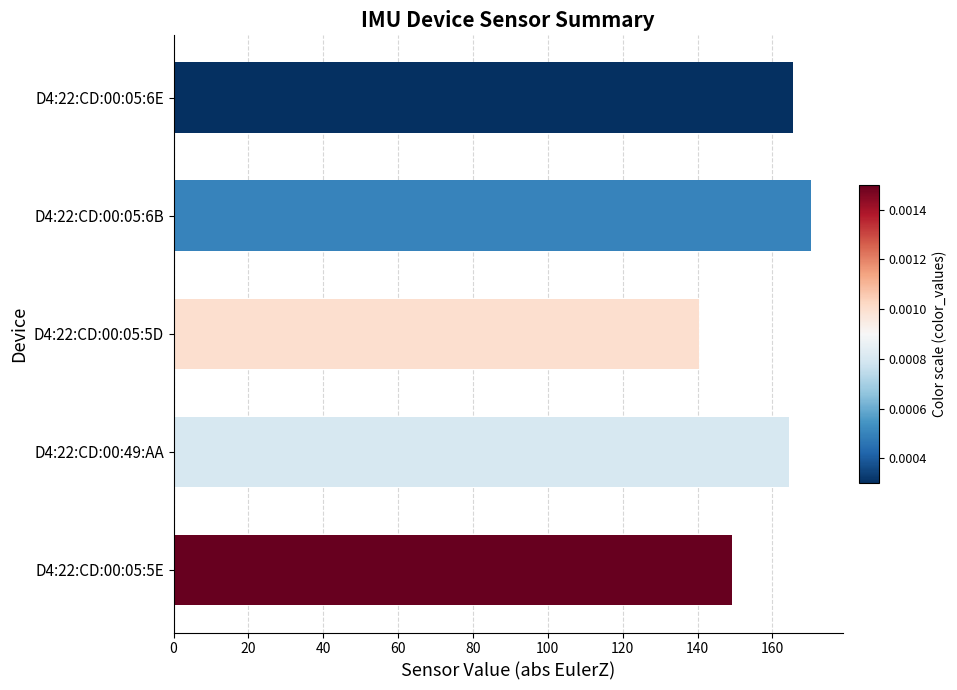

Reading top to bottom, transcribe all the data shown in this chart.

165.4	170.3	140.3	164.6	149.1